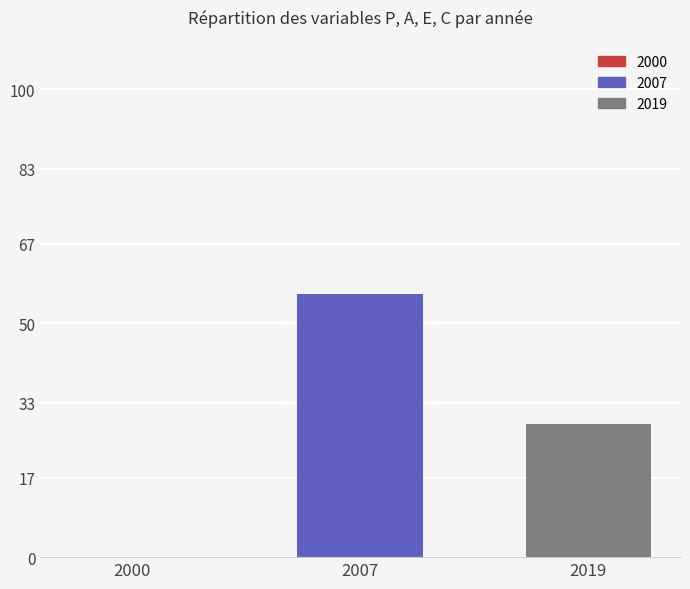

What is the change in value from 2000 to 2007?

+56.3